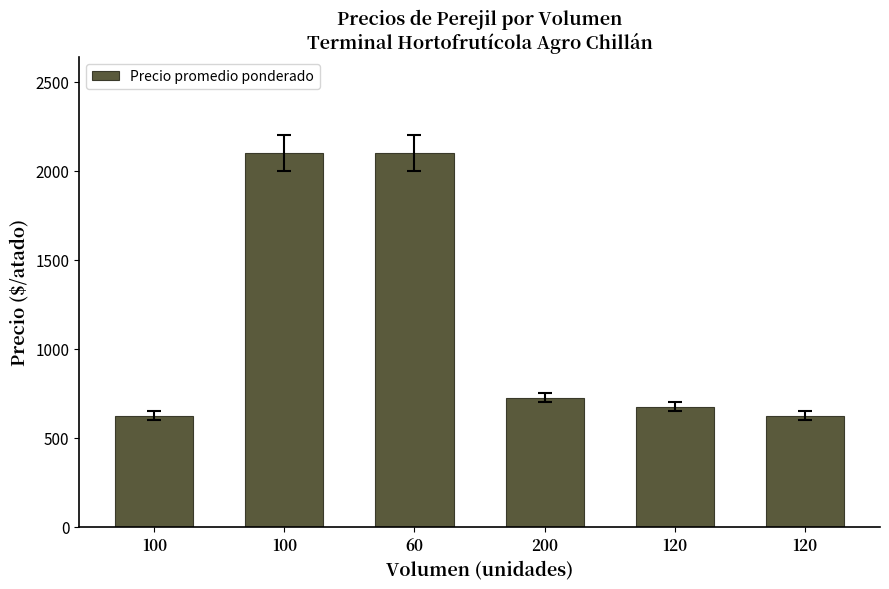

How many bars are there in total?

6